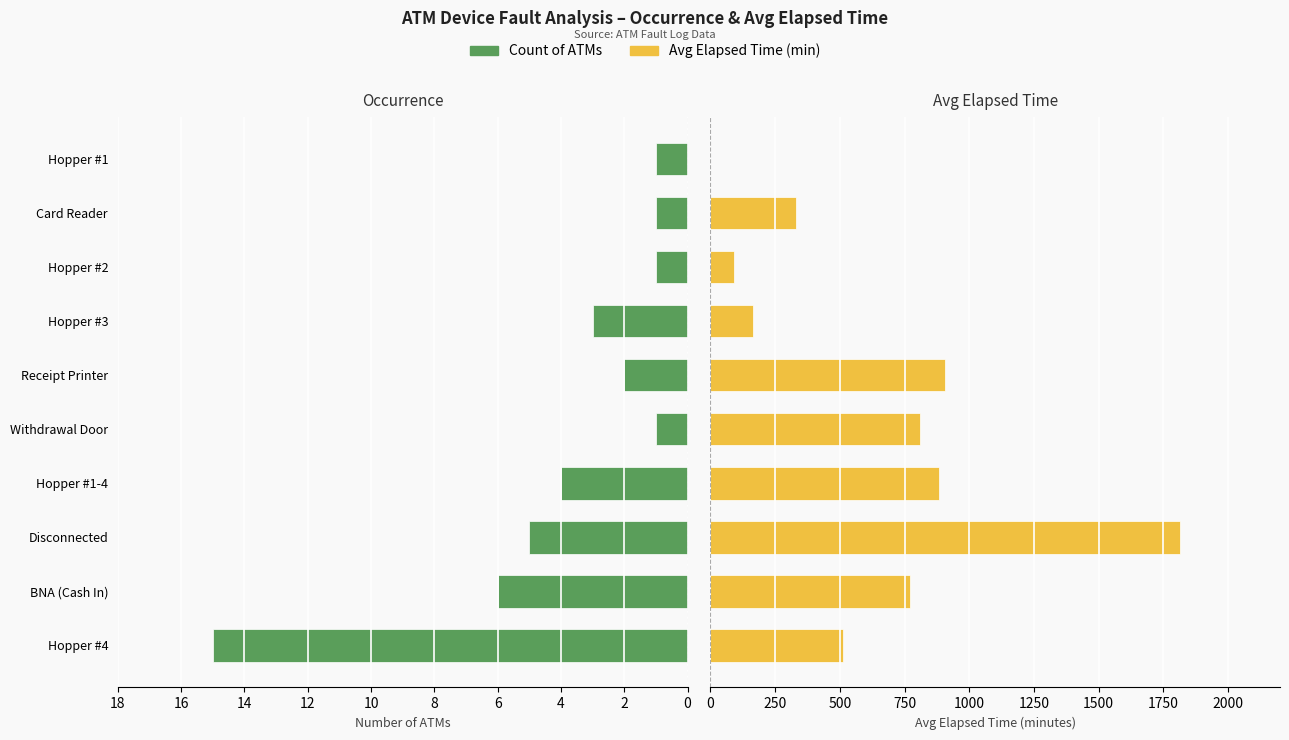

What is the lowest value of the Count of ATMs series?

1